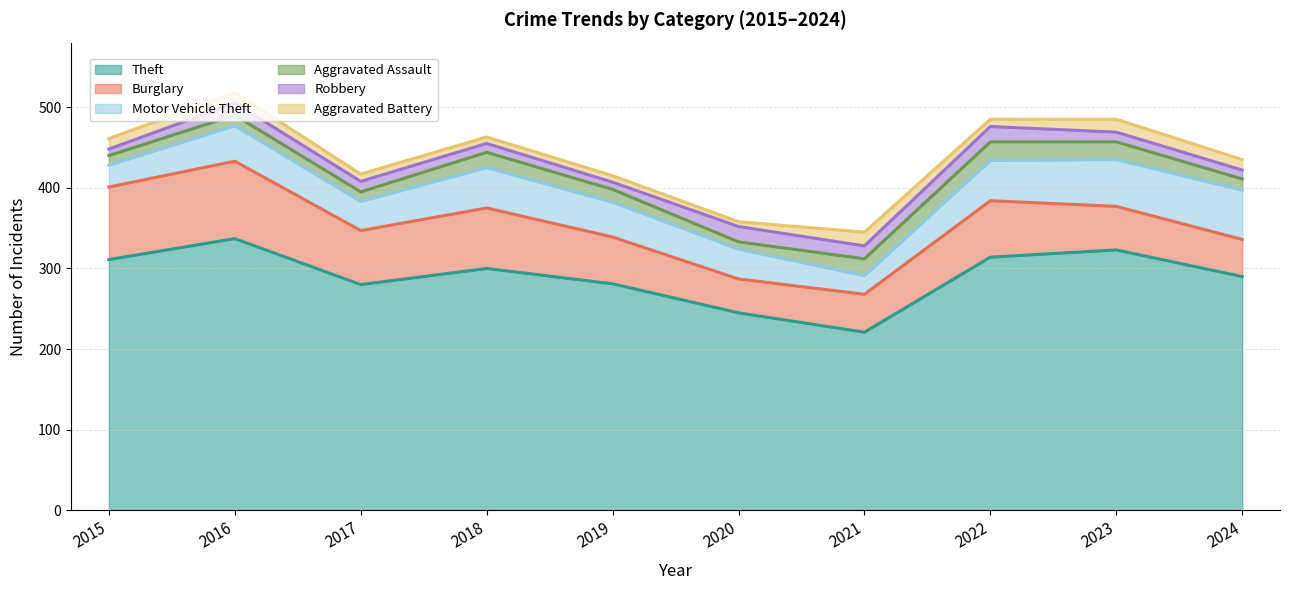

In Aggravated Assault, how many points are lower than both neighbors (excluding endpoints)?

2